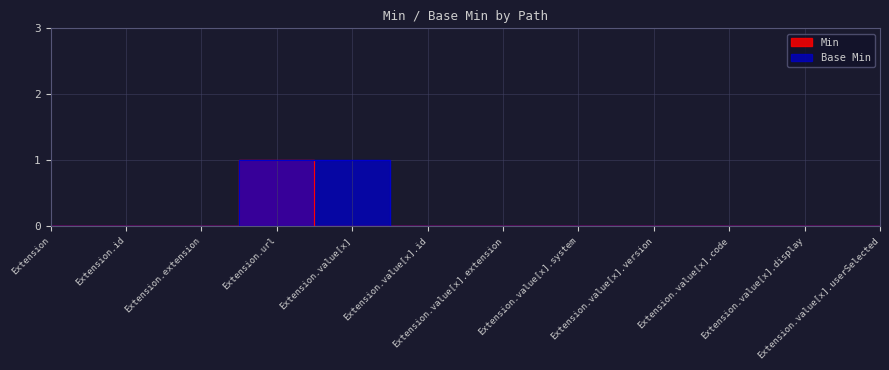

Count the Base Min values in the range 0 to 1.

12